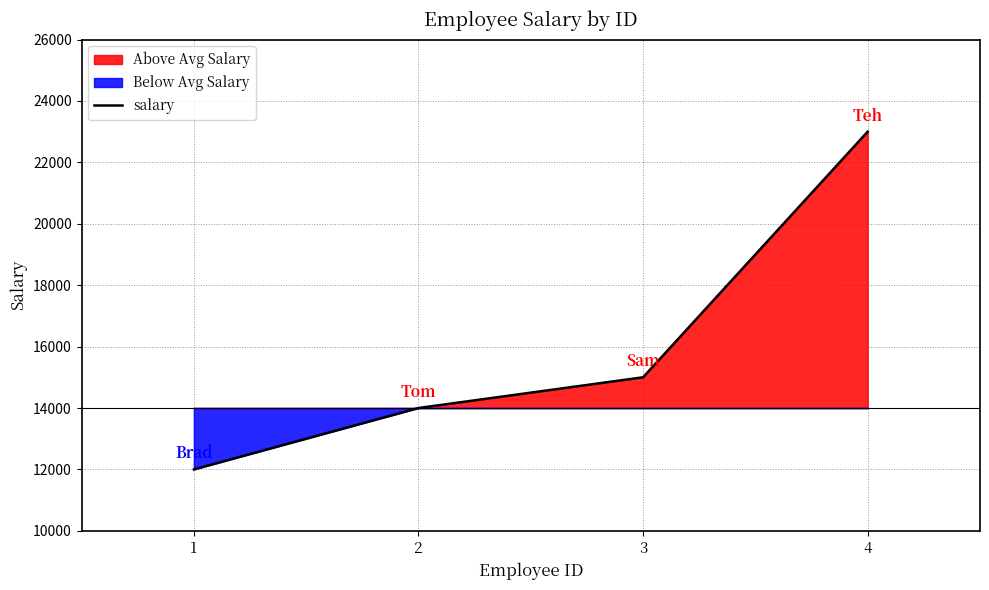

How many lines are shown in the chart?

1